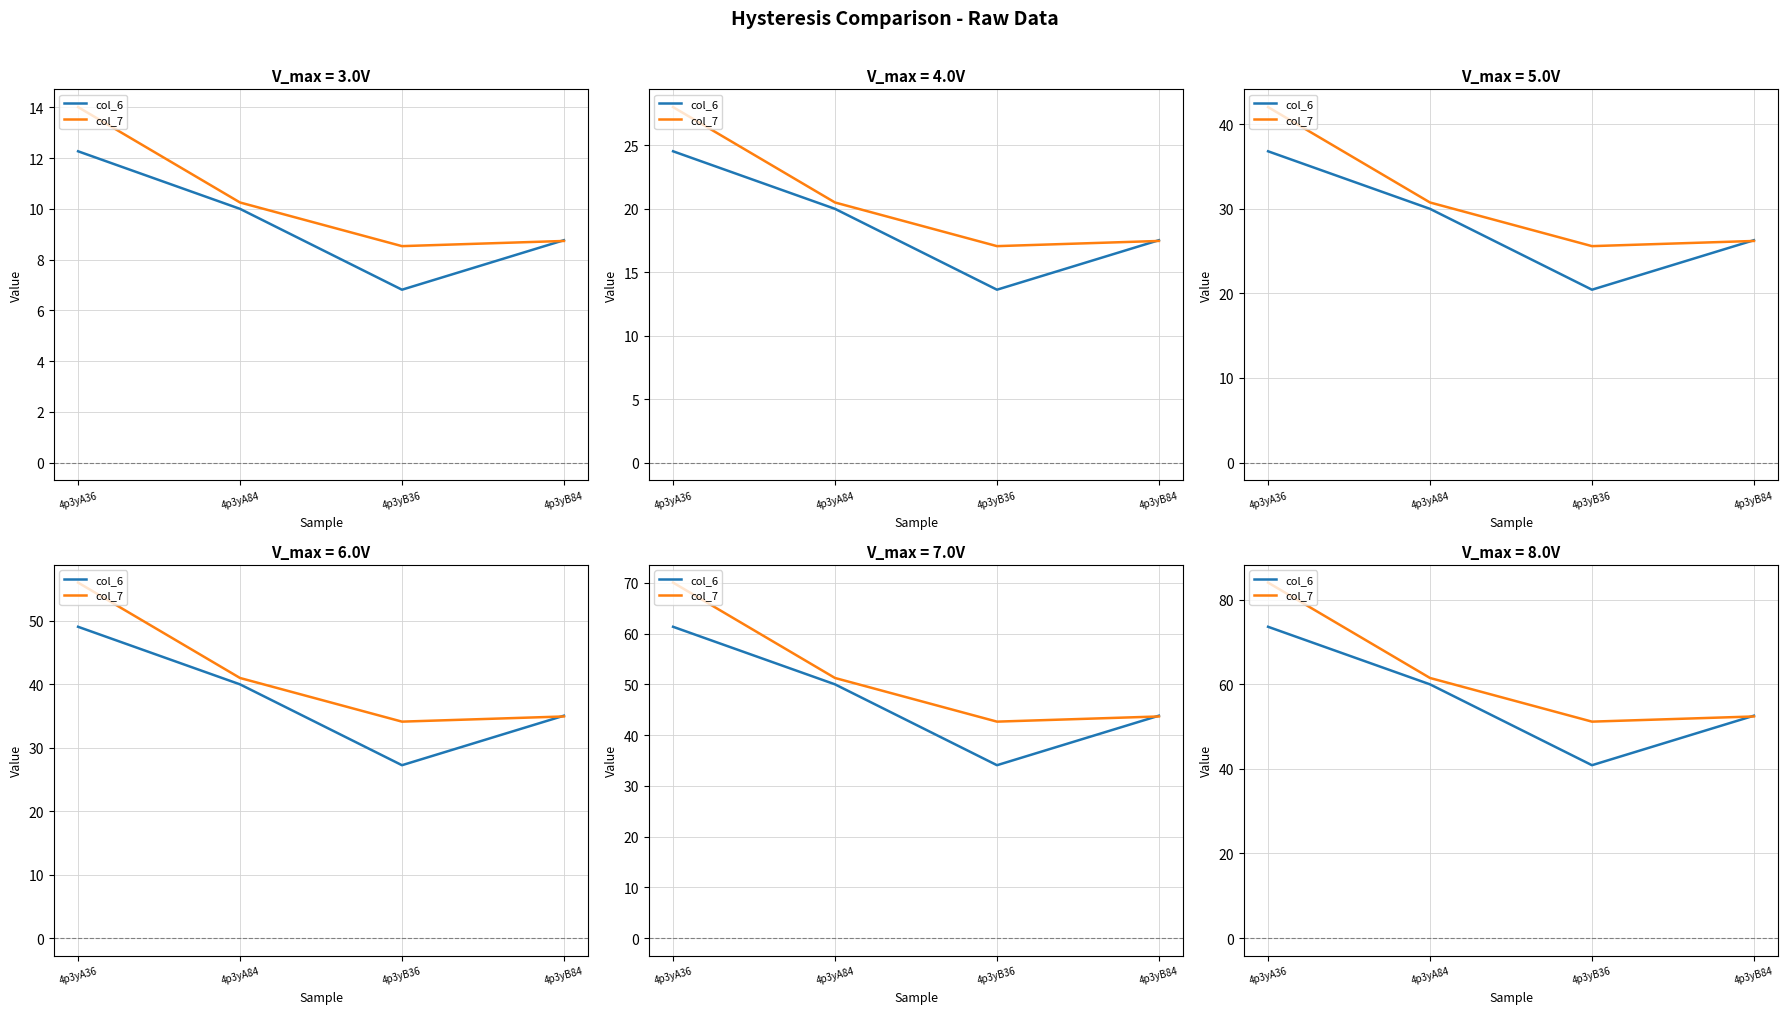

Between 4p3yA84 and 4p3yB36, which is larger?

4p3yA84